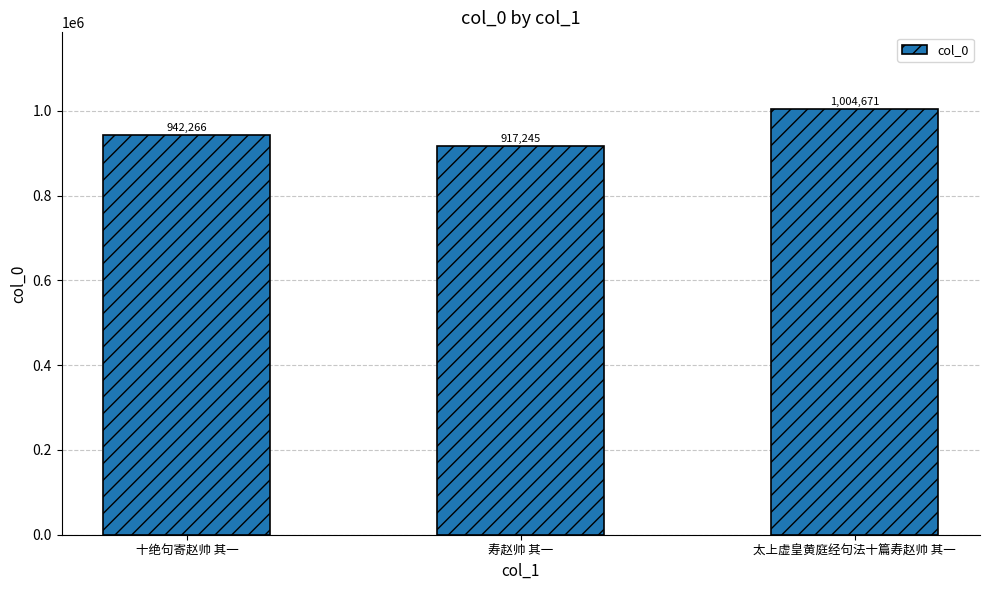

Where is the data nearest to the value 960958?

十绝句寄赵帅 其一